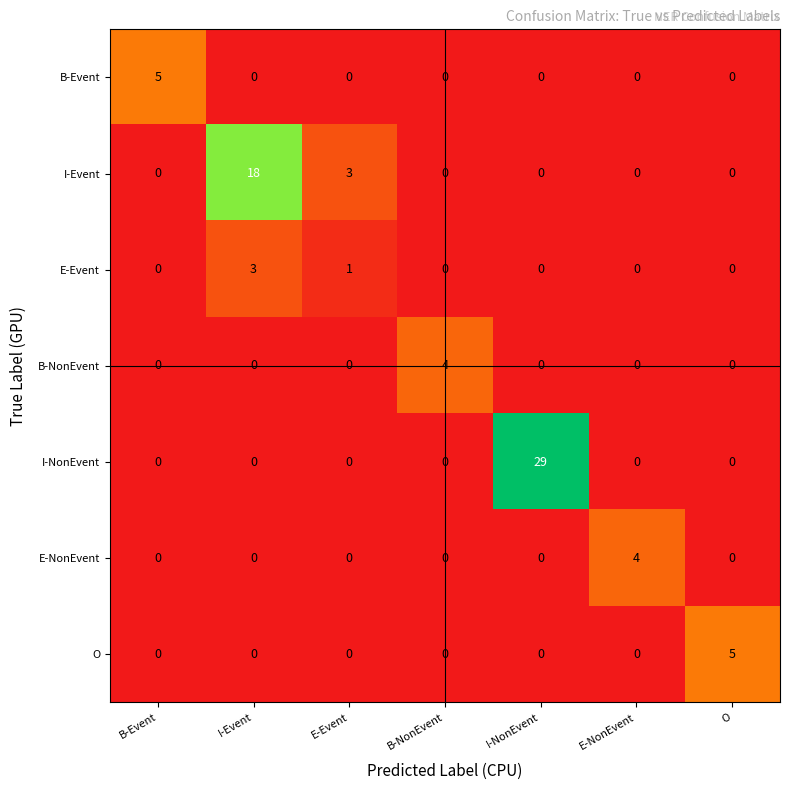

The I-Event series shows 7 at I-Event. True or false?

False